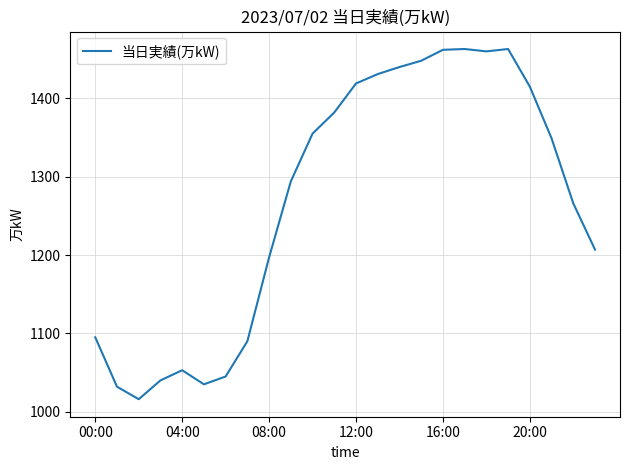

What is the greatest value displayed?

1463